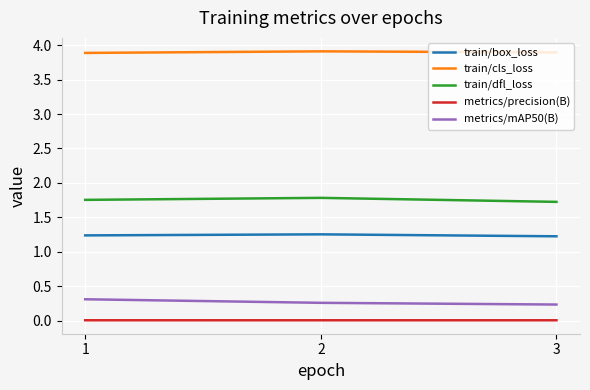

Rank the series by their maximum value, from lowest to highest.

metrics/precision(B), metrics/mAP50(B), train/box_loss, train/dfl_loss, train/cls_loss